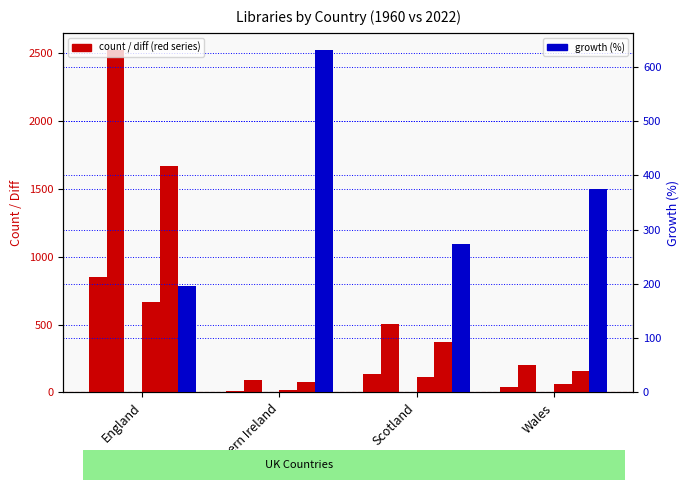

Where does the open2022 series first go above 507?

England